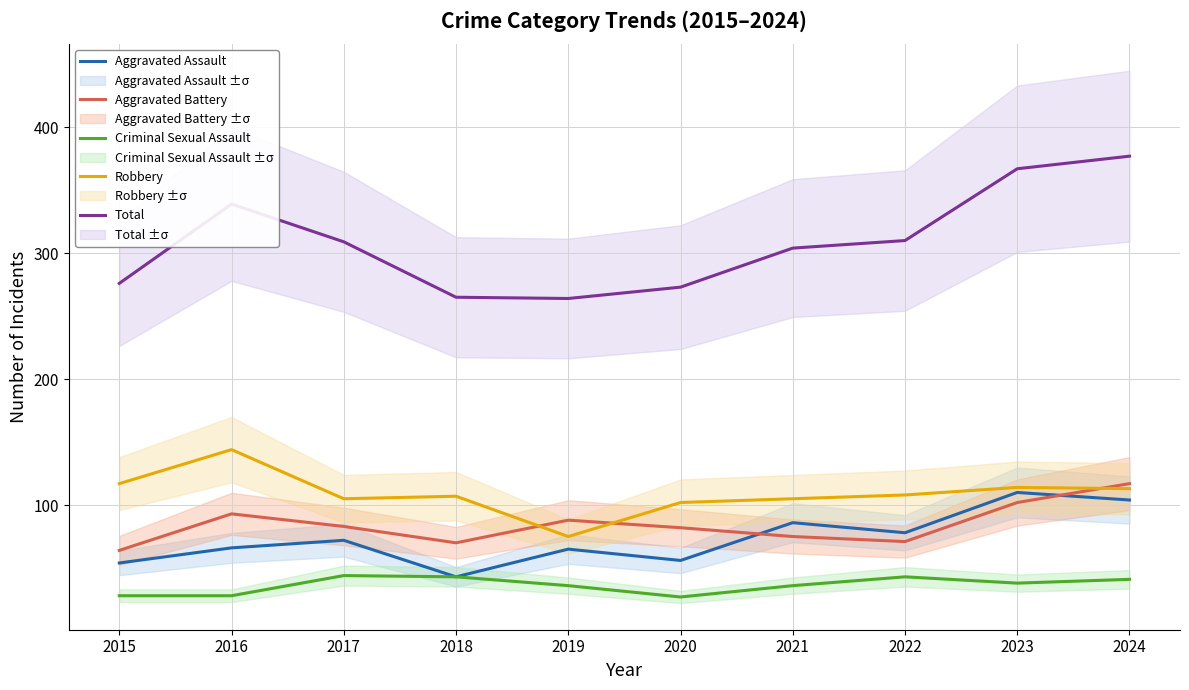

What is the difference between the second highest and second lowest values in the Robbery series?

15